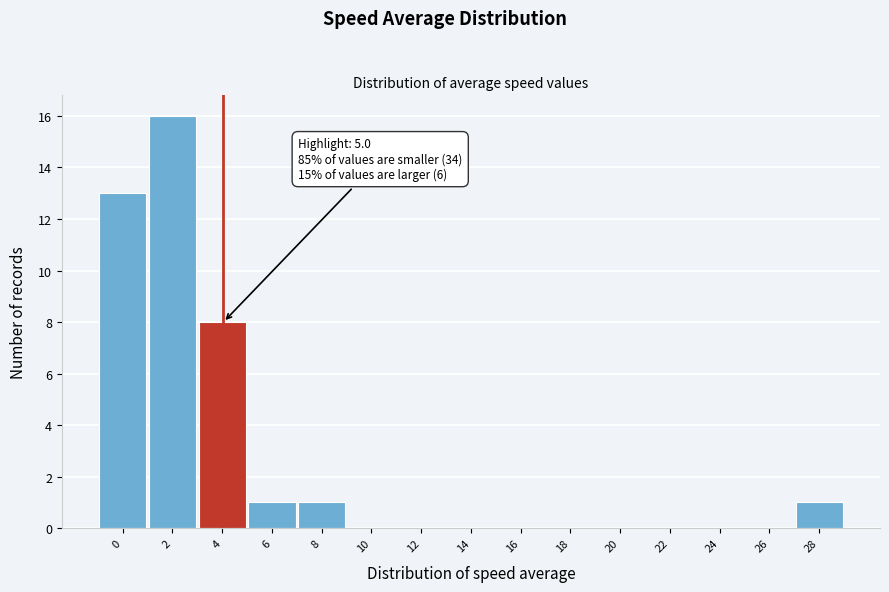

Reading left to right, extract all data points from this chart.

0=13	2=16	4=8	6=1	8=1	10=0	12=0	14=0	16=0	18=0	20=0	22=0	24=0	26=0	28=1